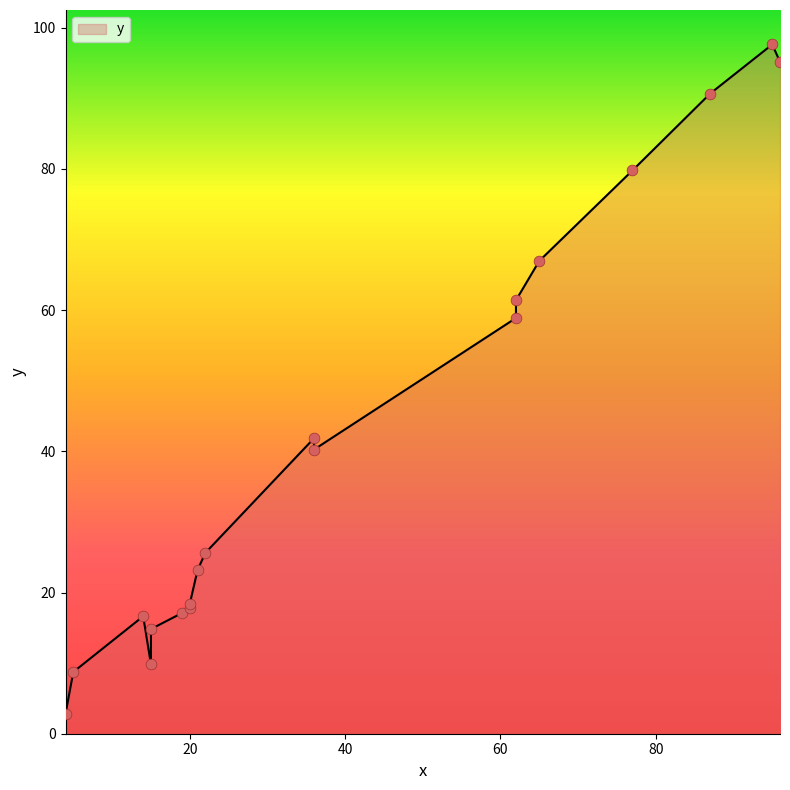

Which has a higher value, 87 or 14?

87